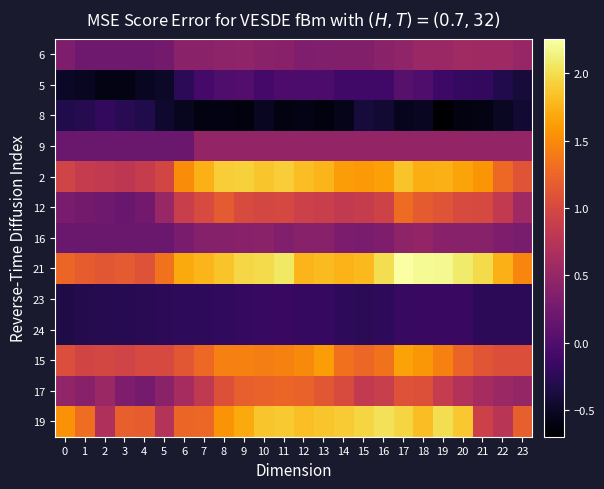

What is the greatest value displayed?

2.3